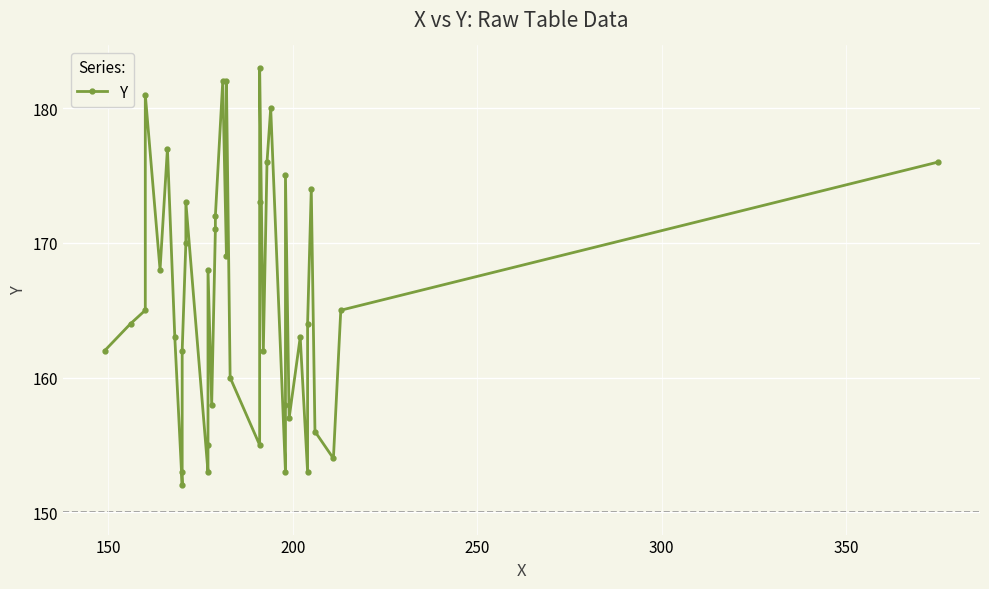

How many interior local peaks (higher than both neighbors) does the data have?

11